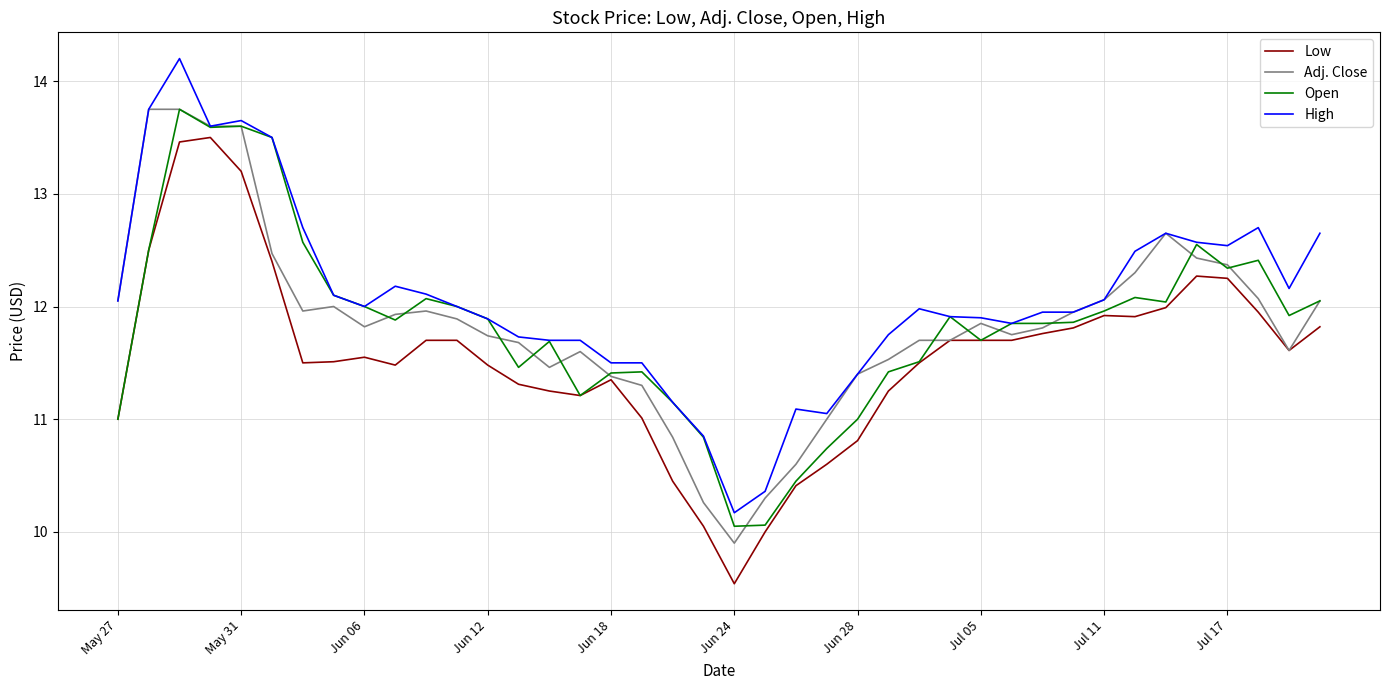

Which series has the largest total across all categories?

High